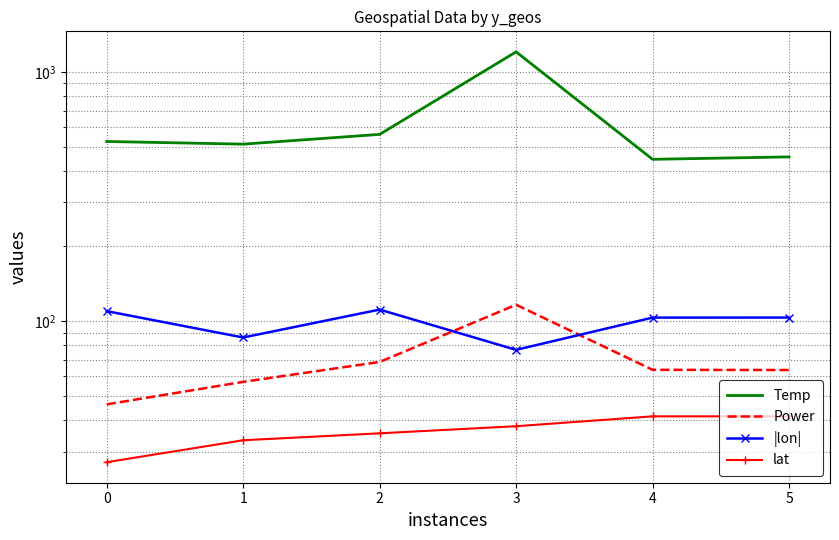

True or false: lat and |lon| intersect in this chart.

False